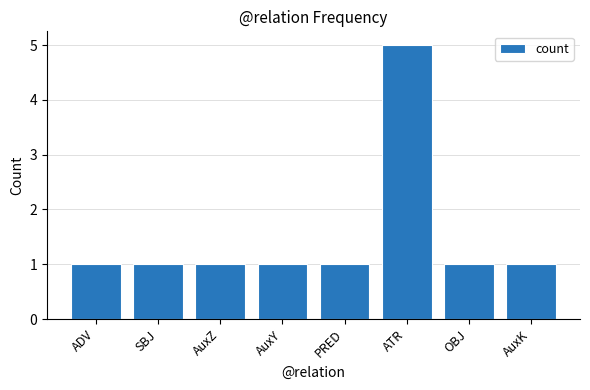

Read the value at PRED.

1